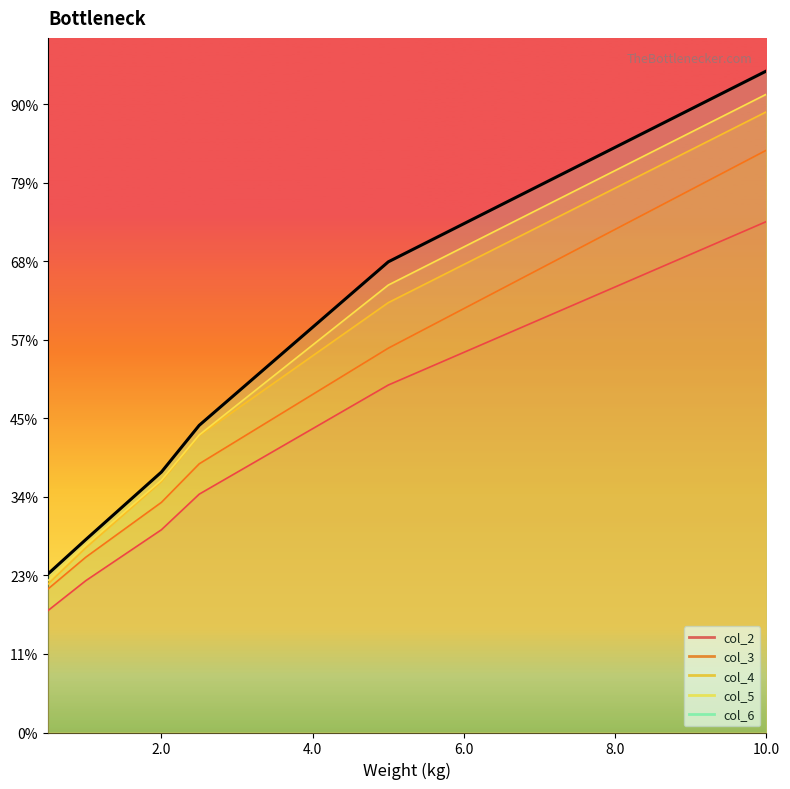

Which series has the largest total across all categories?

col_5